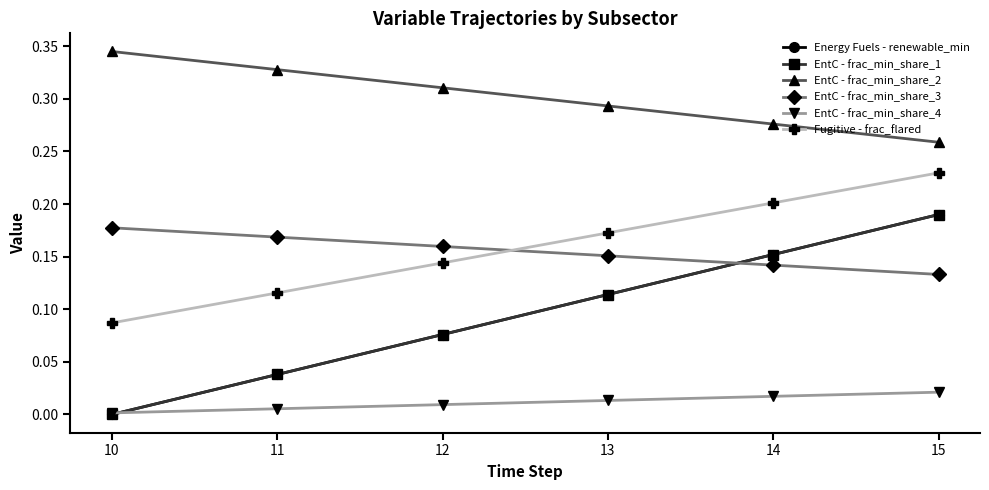

Does the chart have visible grid lines?

No